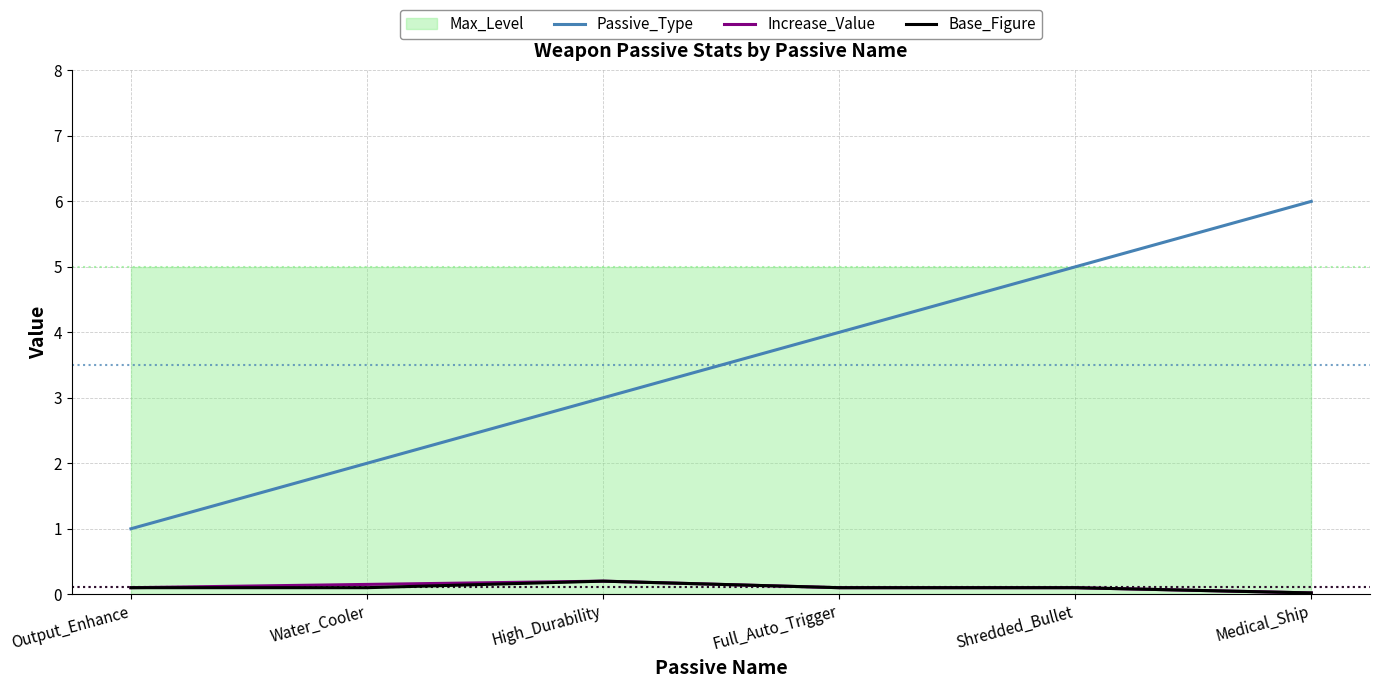

What is the difference between the maximum and minimum values in the Base_Figure series?

0.2